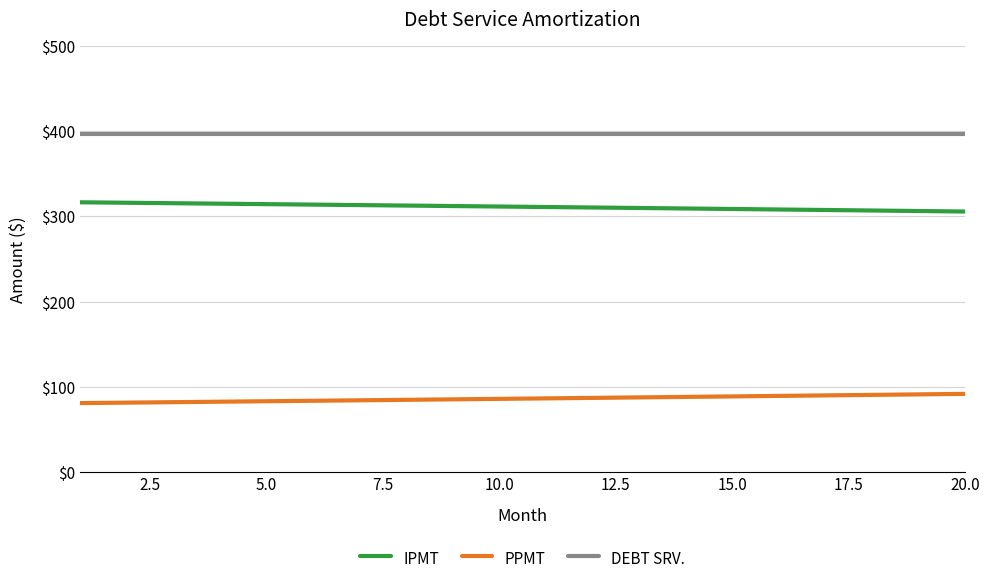

What is the difference between the maximum and minimum values in the PPMT series?

10.9